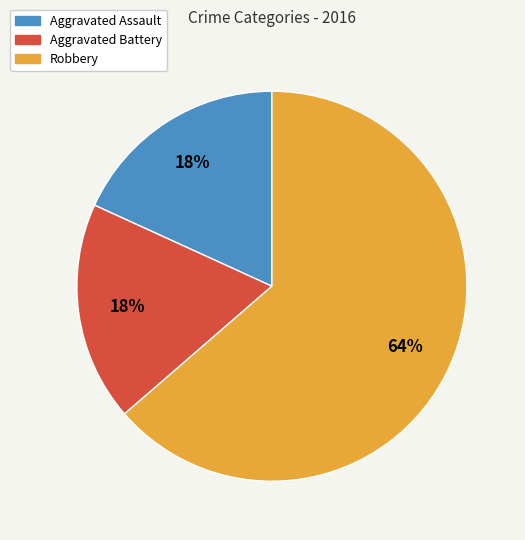

Does Aggravated Assault represent more than half of the total?

No